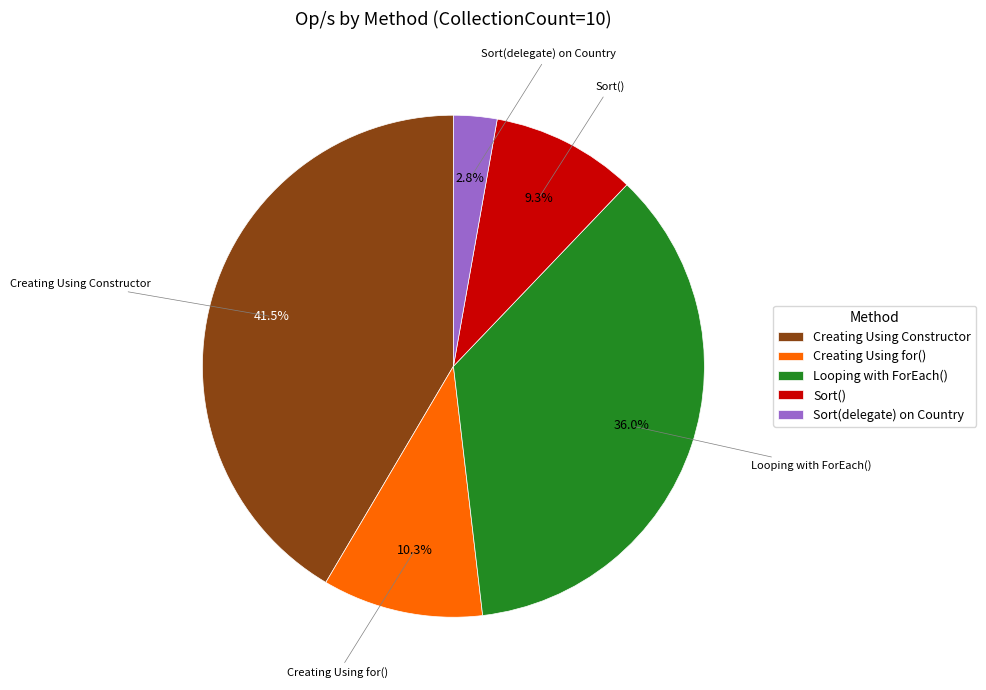

What is the smallest slice in the pie chart?

Sort(delegate) on Country